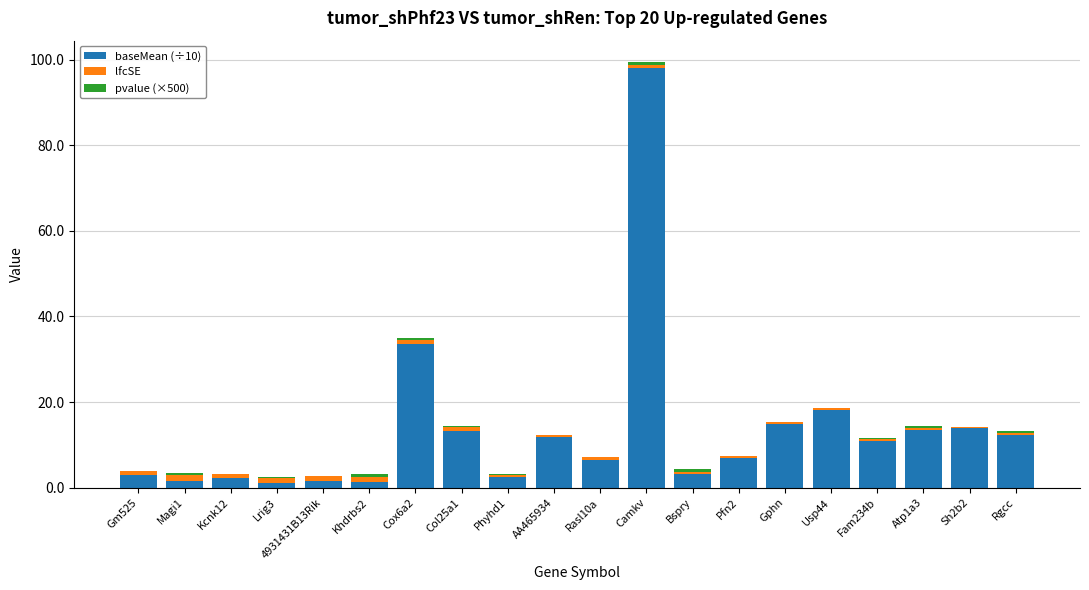

At which category is the sum across all series the highest?

Camkv